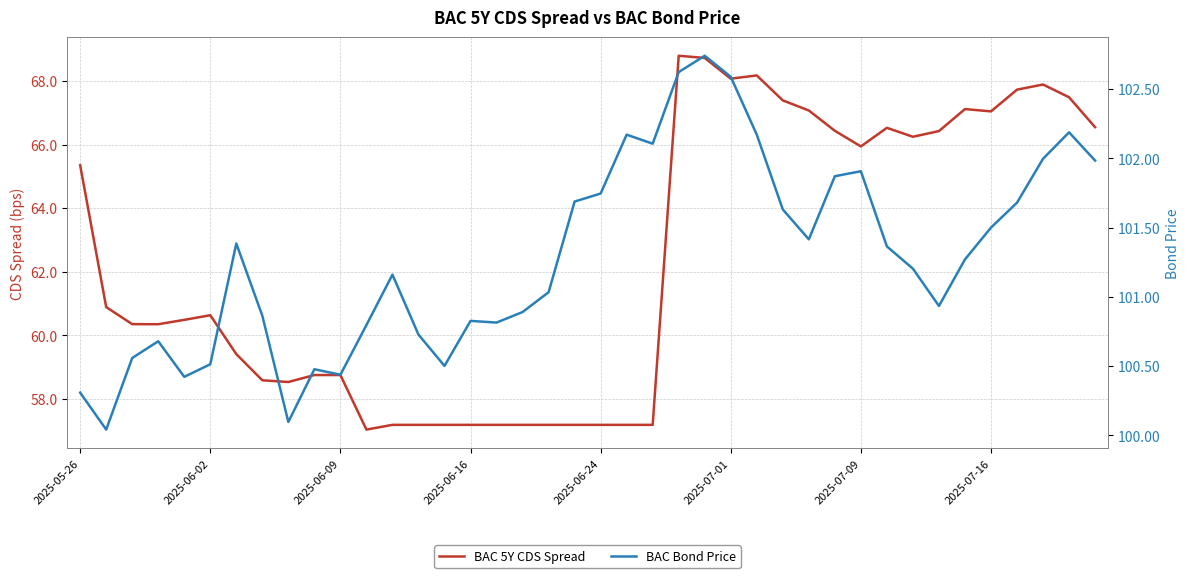

Which has a higher value, 27 or 2025-07-09?

27